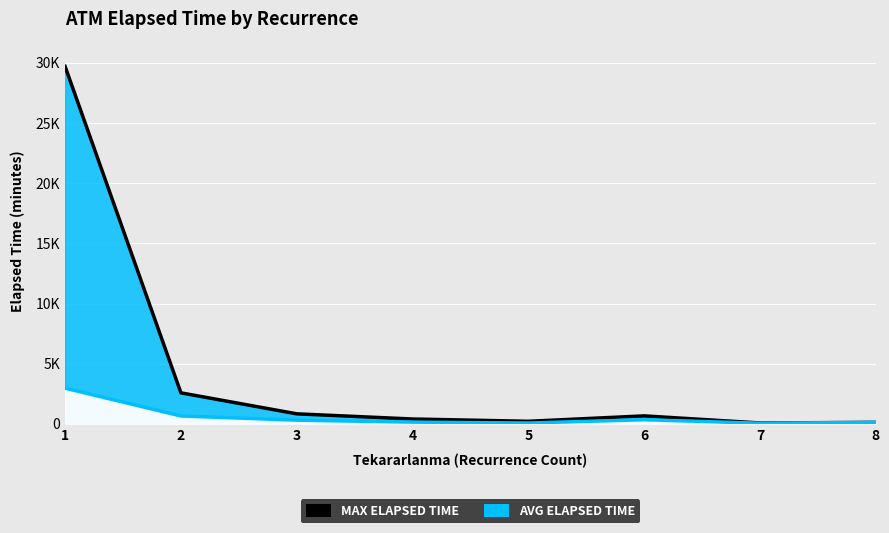

At which category does the chart reach its minimum across all series?

7